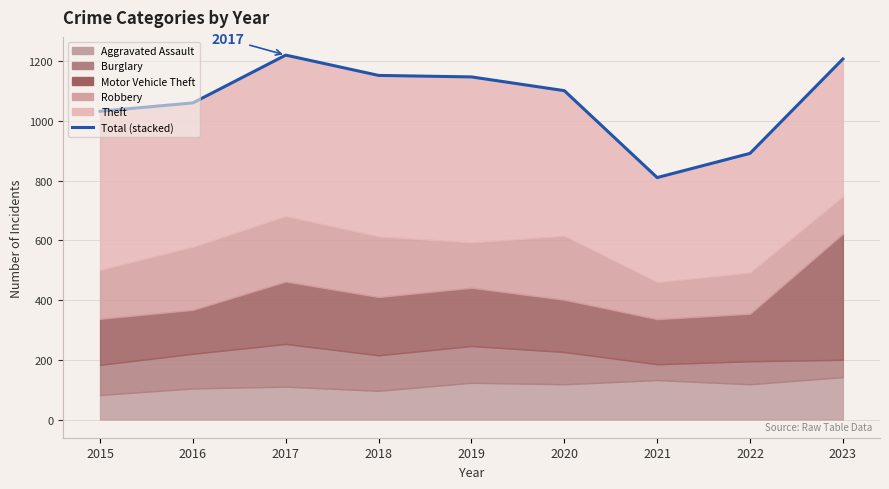

What is the change in value from 2018 to 2019?

-5